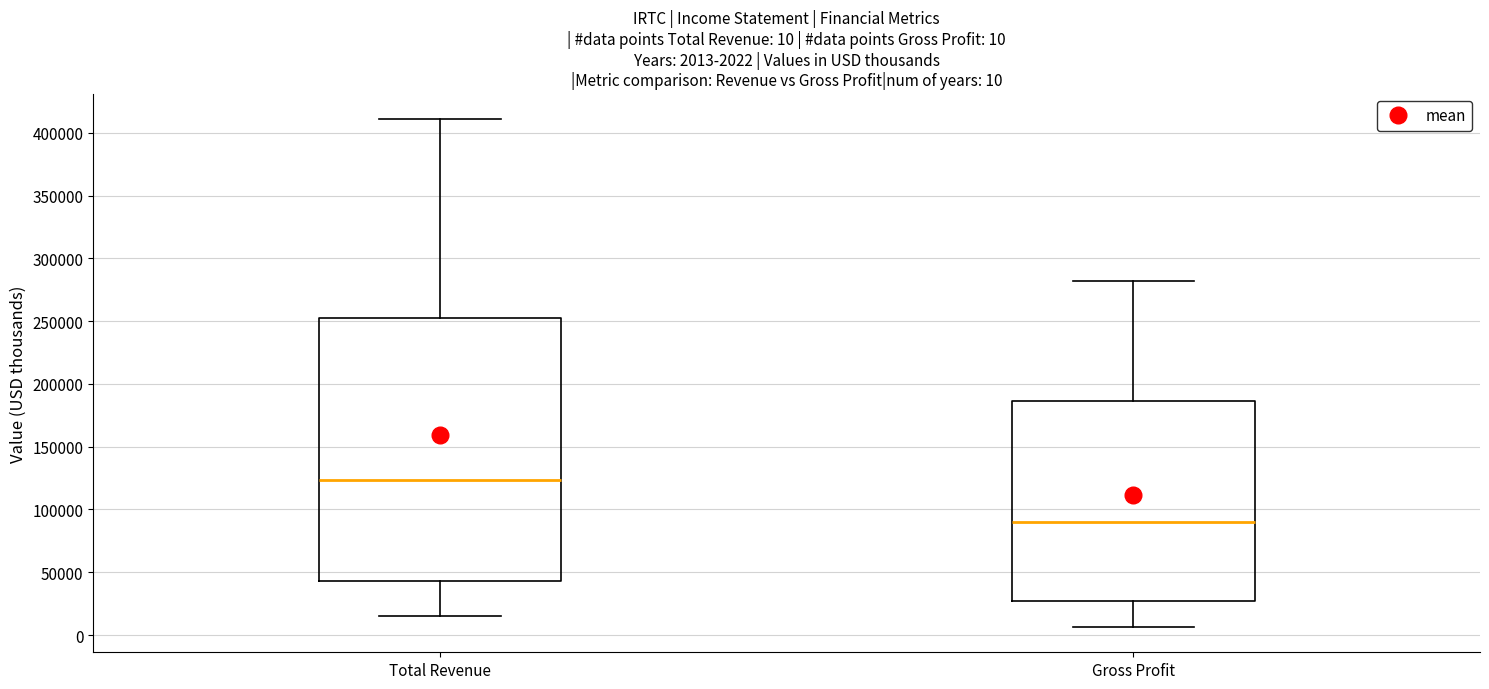

Which box's median line is the lowest?

Gross Profit